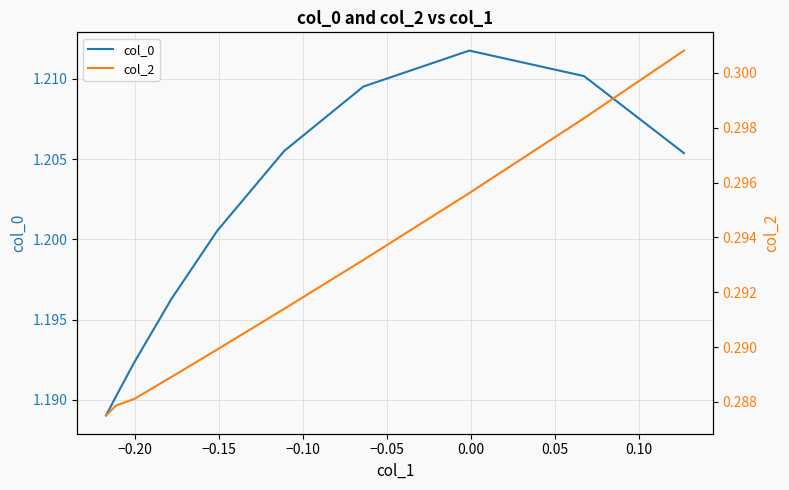

What is the value of the col_0 point at the 5th from the left?

1.2